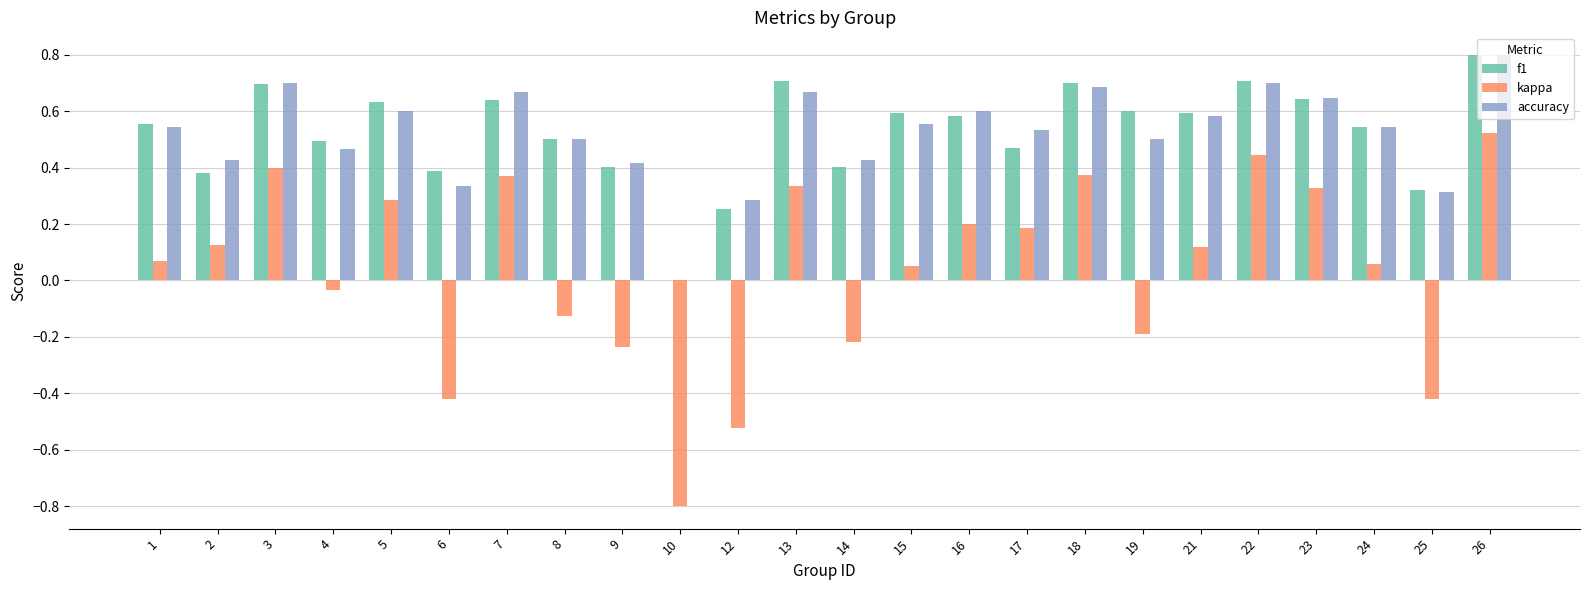

Is the value of kappa at 3 greater than the value of accuracy at 16?

No